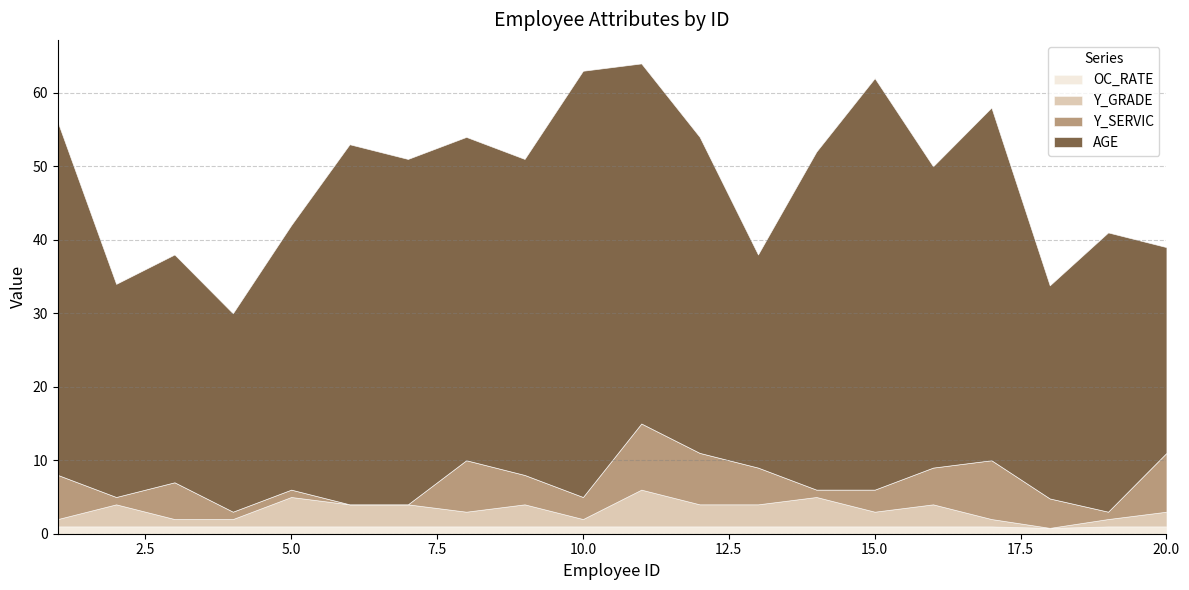

Does the chart have visible grid lines?

Yes